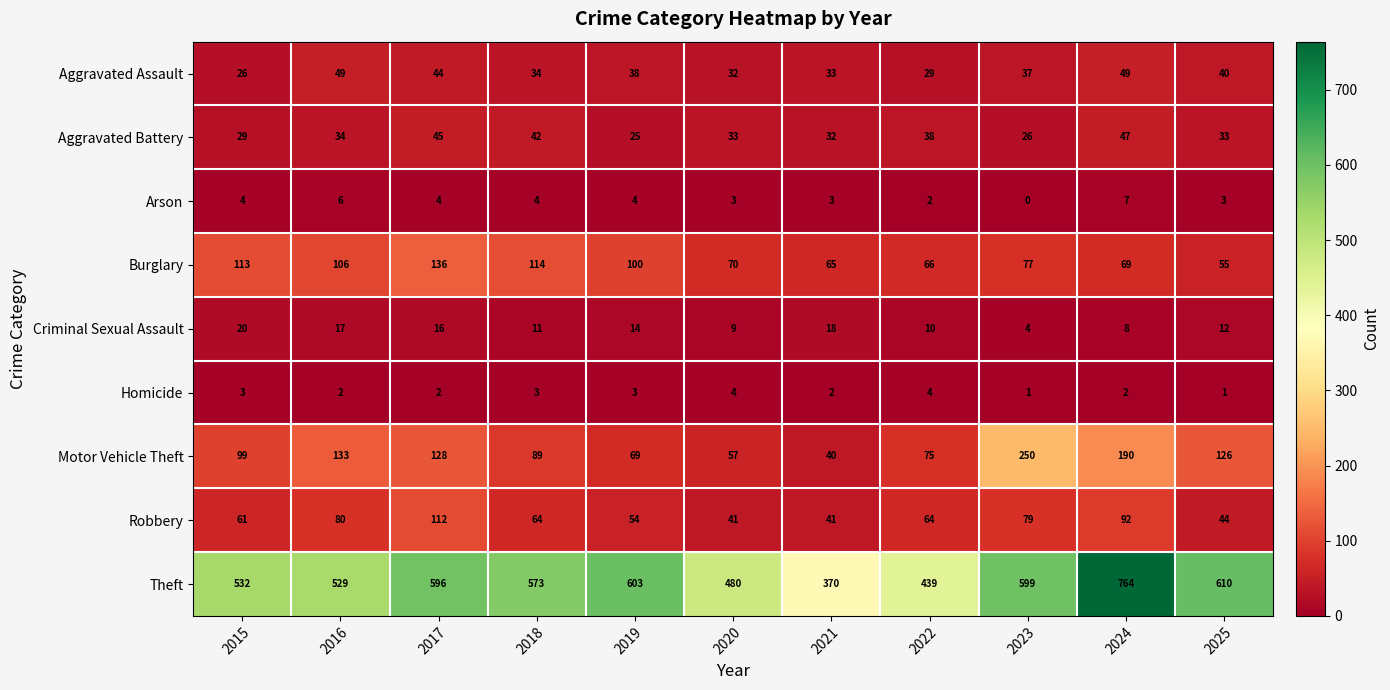

What is the average value of the Arson series?

4